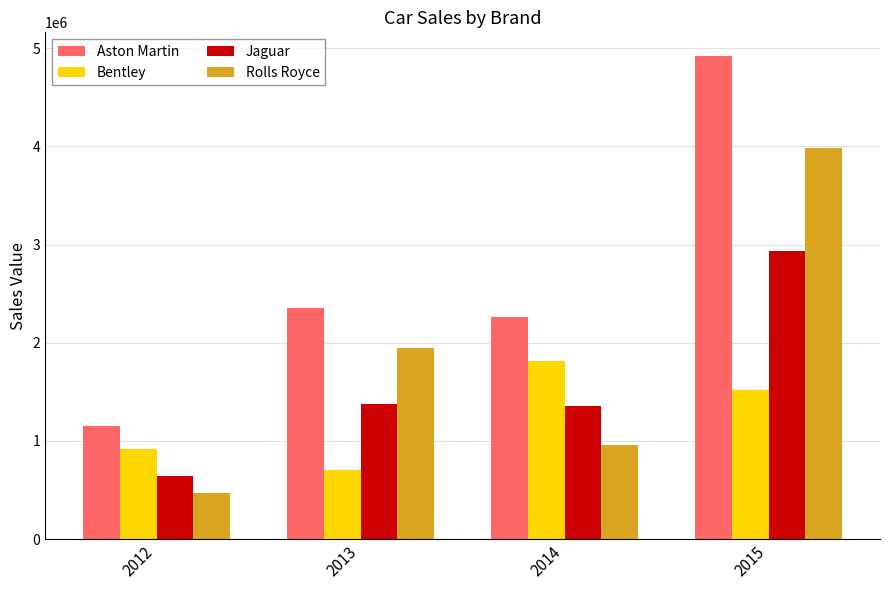

What is the difference between the highest and lowest values at 2013?

1653160